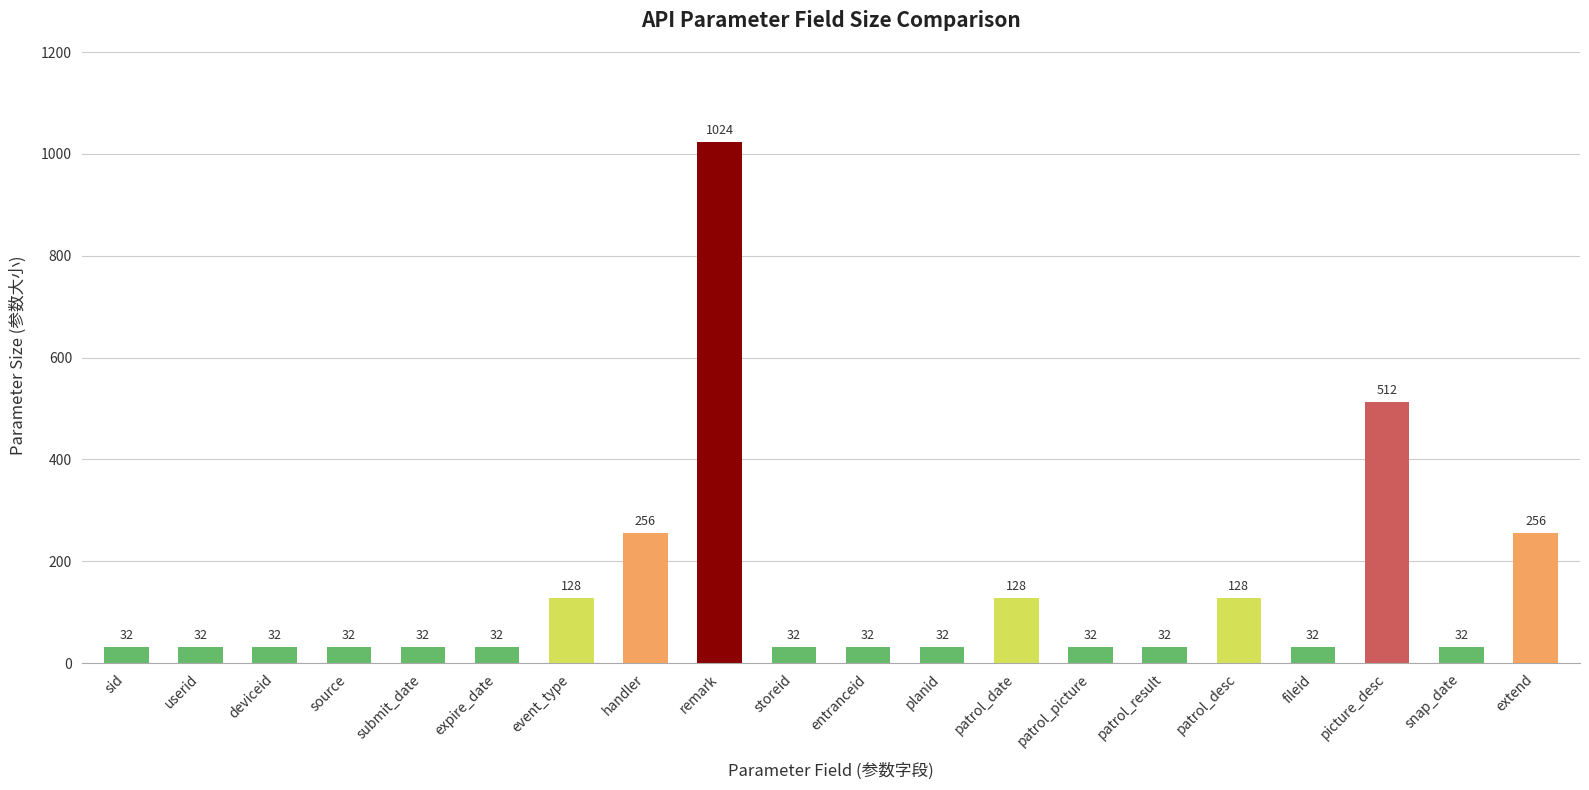

At which category does the chart reach its peak across all series?

remark